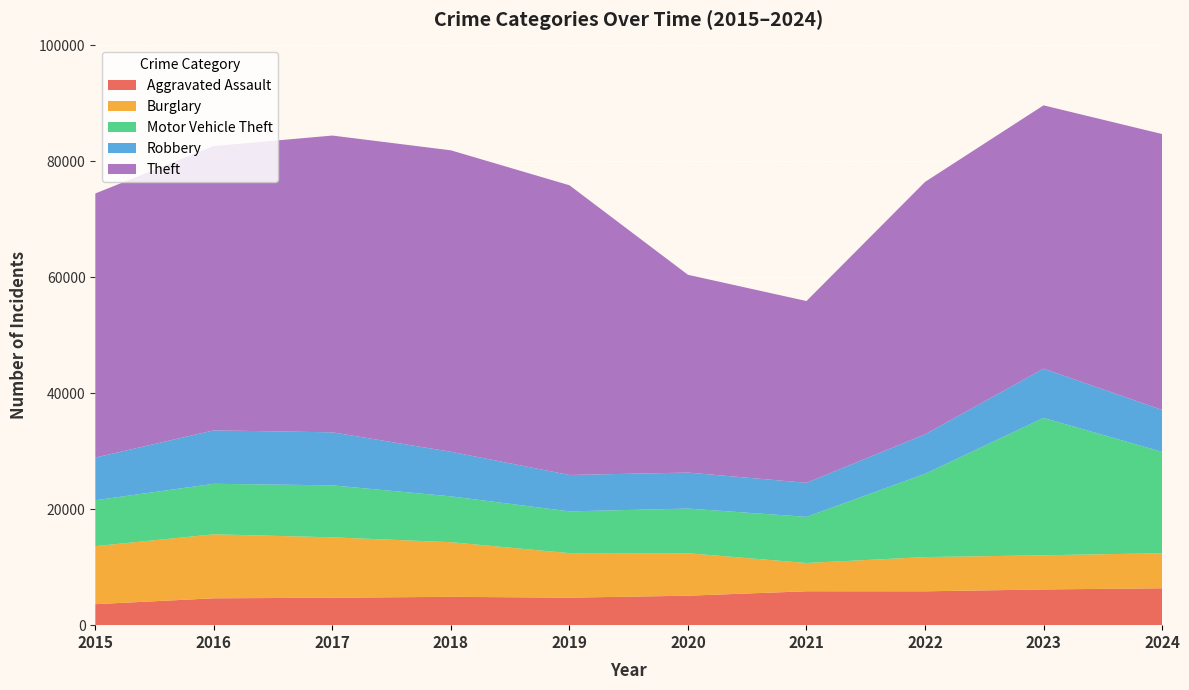

Reading left to right, what are all the values shown in this chart?

Aggravated Assault: 3620	4635	4731	4888	4744	5082	5846	5838	6159	6363
Burglary: 10011	11038	10419	9423	7677	7325	4879	5906	5892	6055
Motor Vehicle Theft: 7916	8712	8965	7908	7206	7707	7956	14360	23698	17481
Robbery: 7364	9218	9147	7690	6279	6207	5876	6812	8499	7234
Theft: 45554	49049	51190	51995	49973	34114	31351	43538	45416	47583